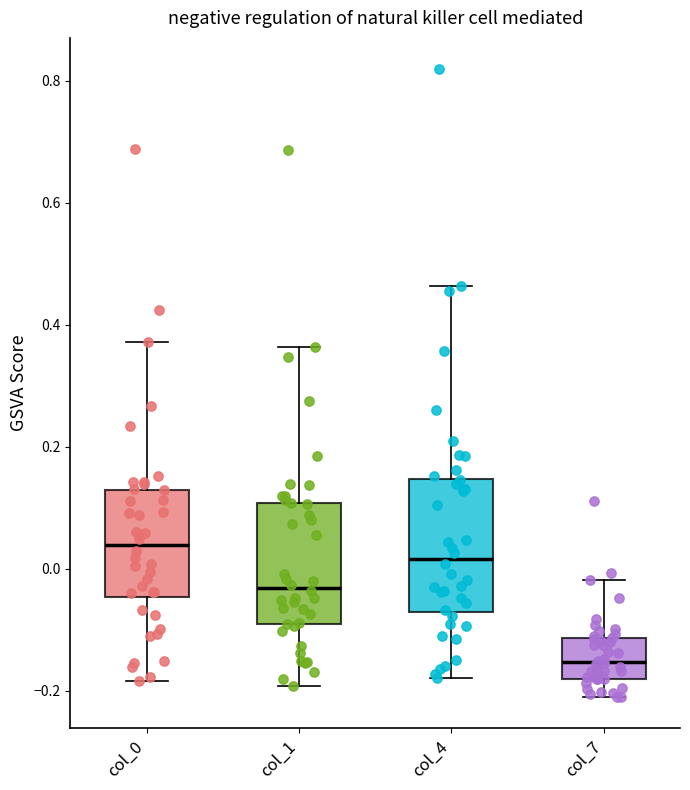

Reading left to right, transcribe this box plot: for each box, give where its median line is, the range the box spans, and where its two whiskers end, as read against the y-axis. The values are not printed on the chart, so give them approximately, as read against the axis.

col_0: median 0.04, box -0.04 to 0.12, whiskers -0.18 to 0.38
col_1: median -0.04, box -0.10 to 0.10, whiskers -0.20 to 0.36
col_4: median 0.02, box -0.08 to 0.14, whiskers -0.18 to 0.46
col_7: median -0.16, box -0.18 to -0.12, whiskers -0.22 to -0.02